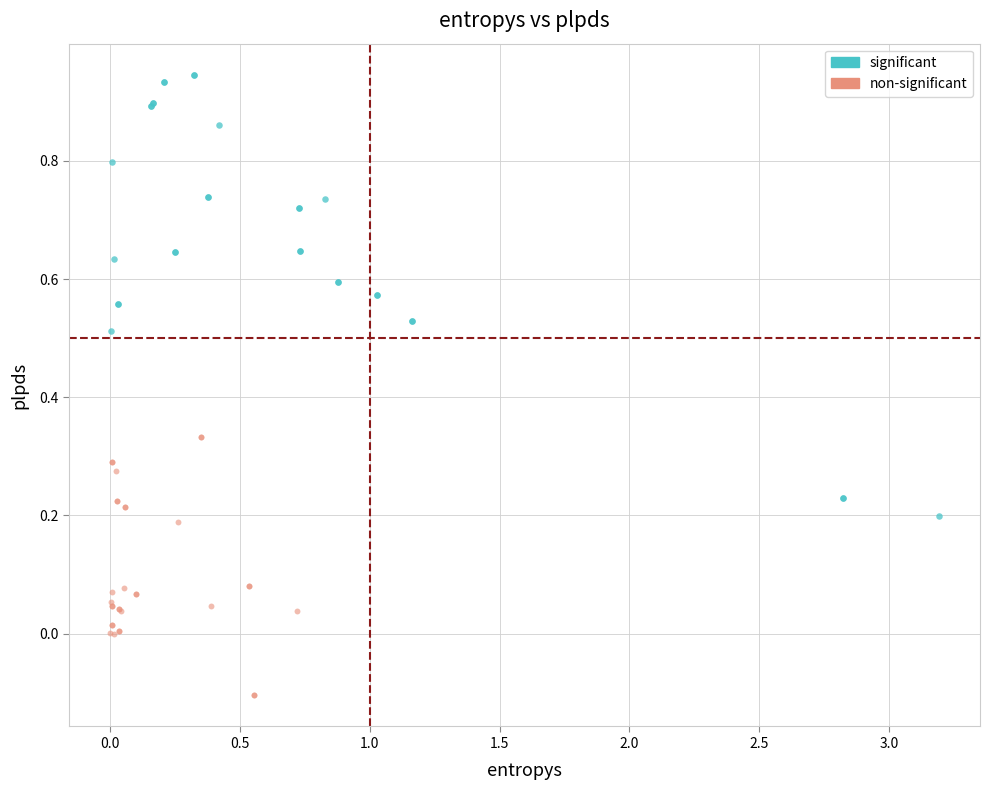

Which series has the widest spread of Y values?

significant